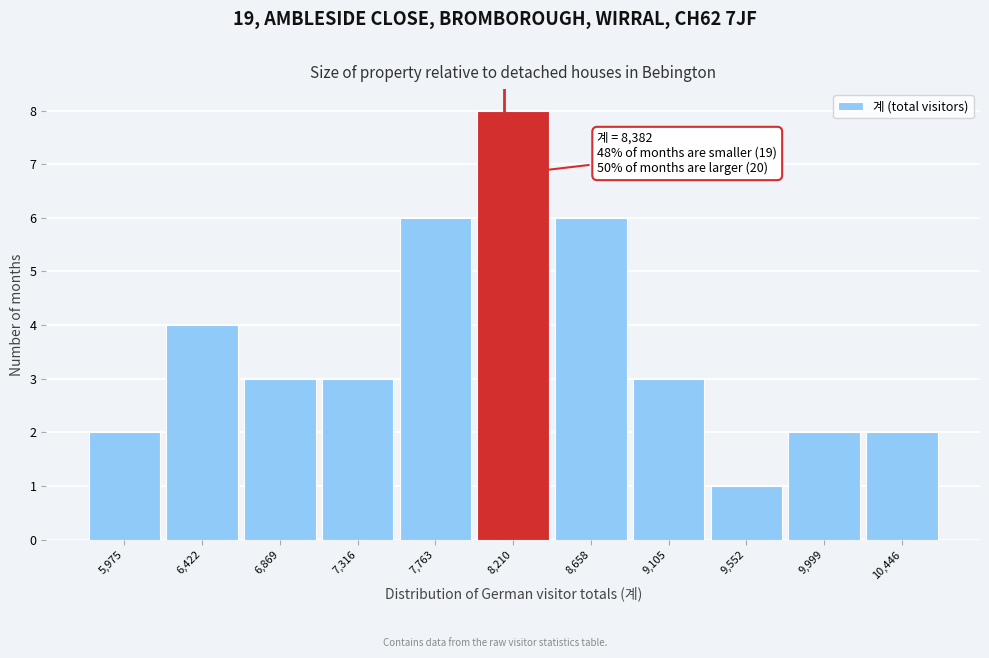

Reading right to left, what are all the values shown in this chart?

2	2	1	3	6	8	6	3	3	4	2